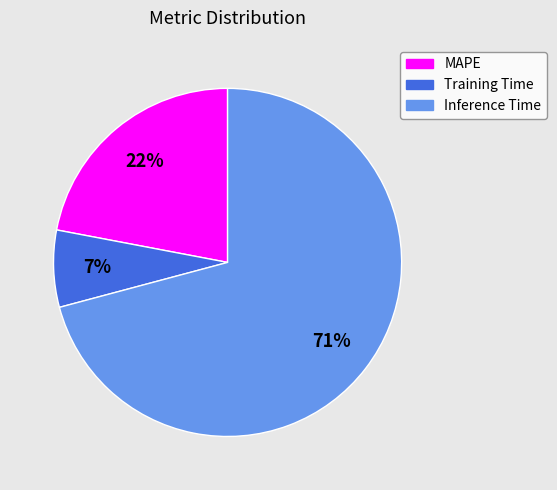

True or false: Training Time accounts for 7% of the total.

True